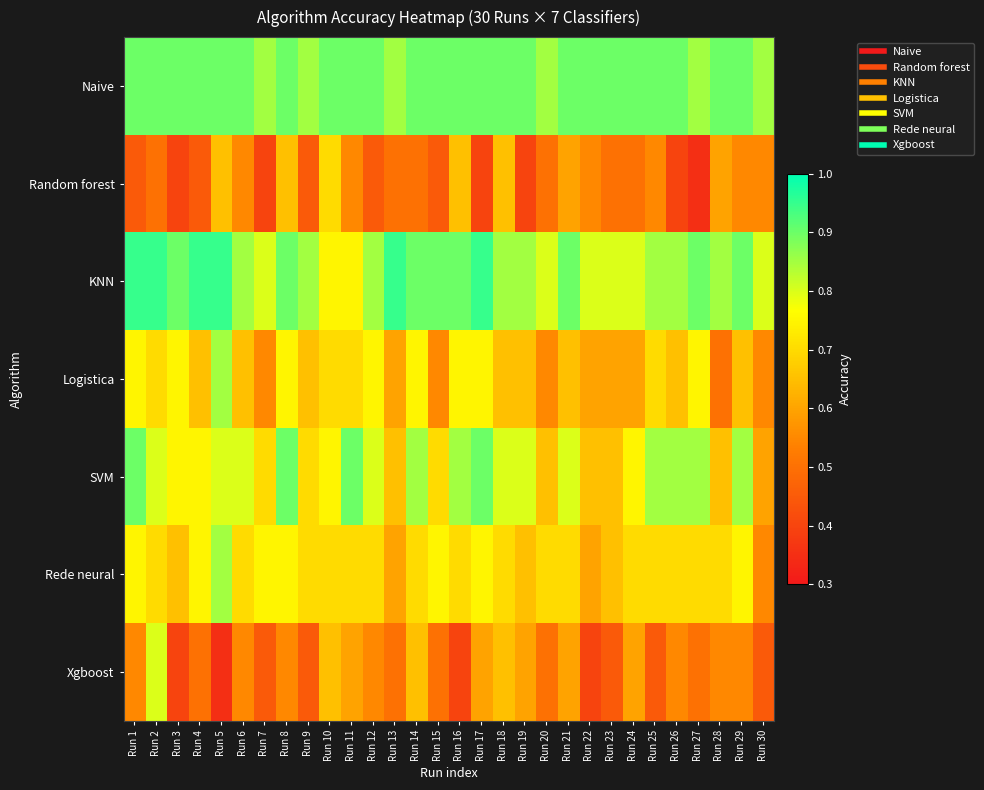

Which series has the largest total across all categories?

Naive